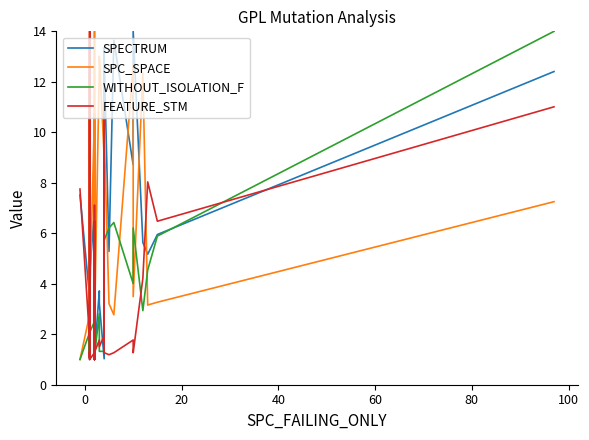

What is the greatest value displayed?

14.0